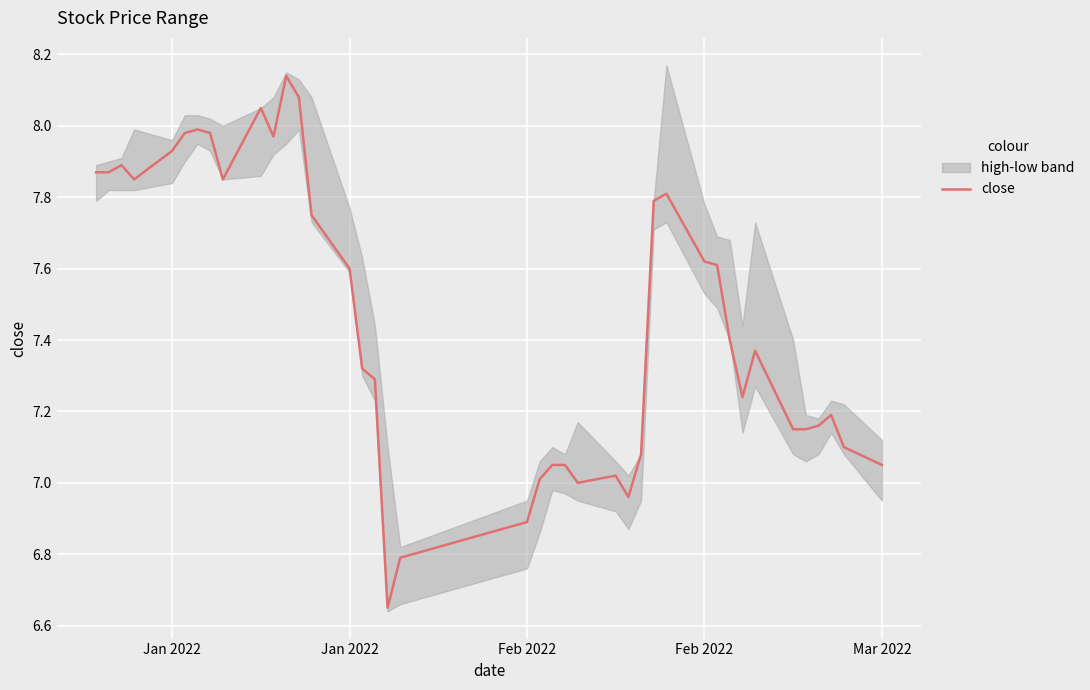

What is the maximum value shown in the chart?

8.1